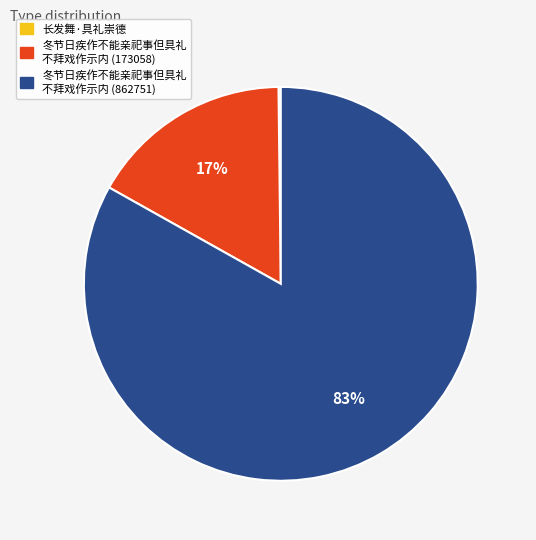

Is there a majority slice in this chart?

Yes